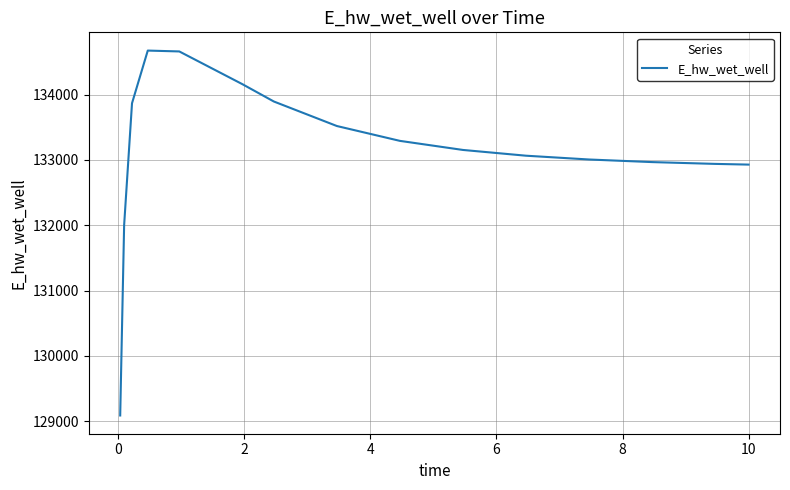

What is the difference between the maximum and second lowest values?

2671.6